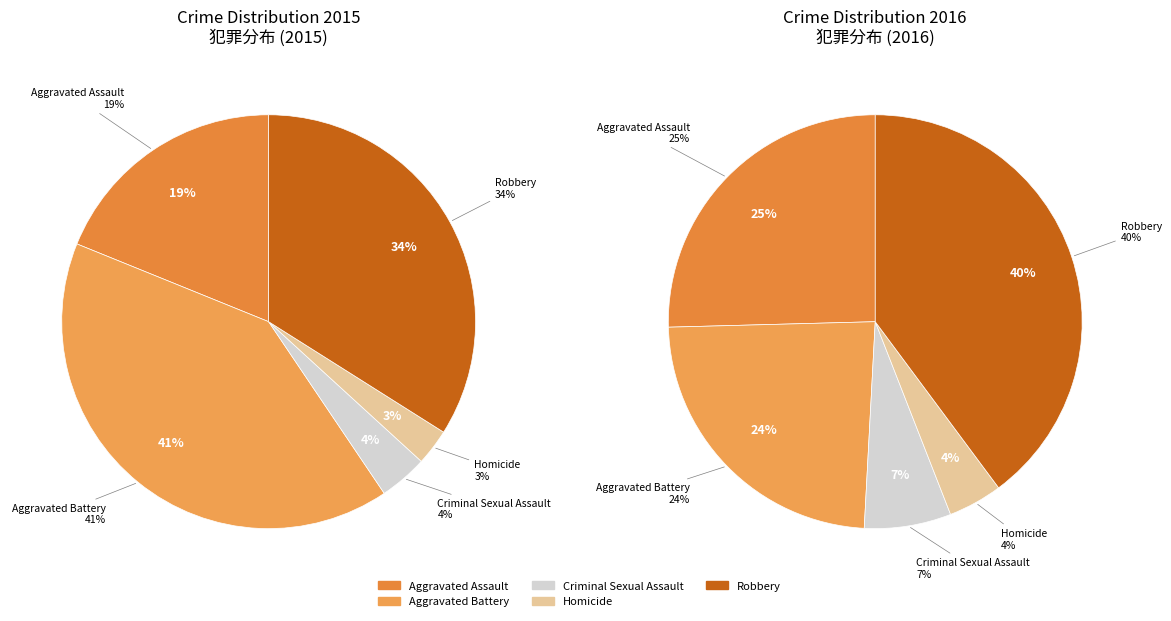

Is it true that values_2015 is 12% of the pie?

False